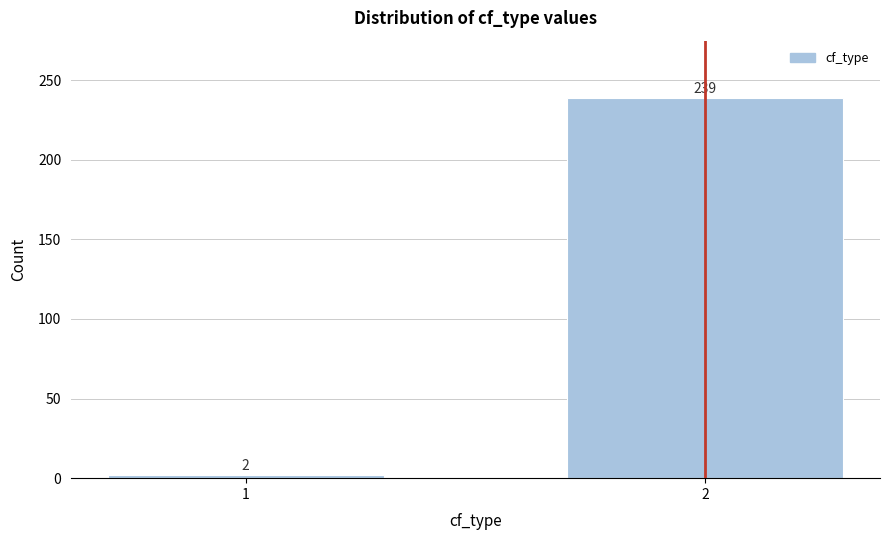

Reading right to left, what are all the values shown in this chart?

2=239	1=2